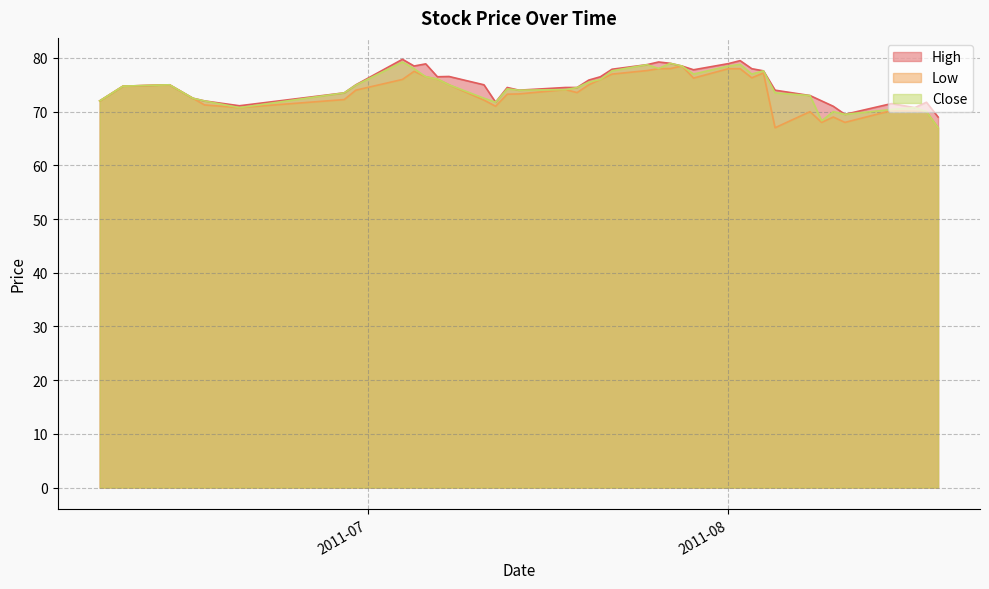

True or false: Close and High intersect in this chart.

False